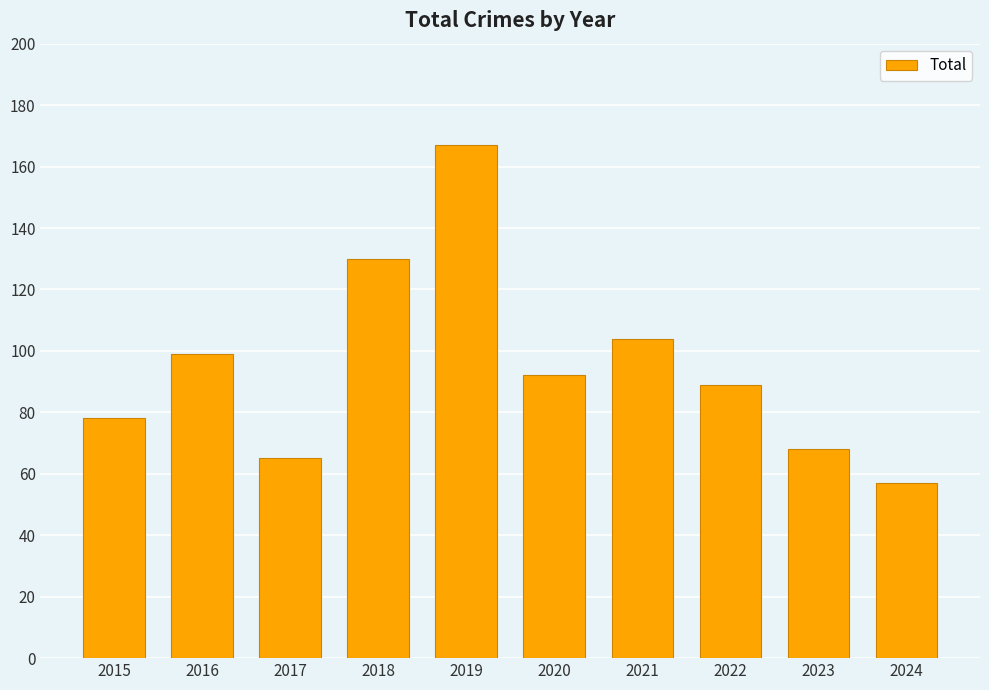

What is the average value?

95